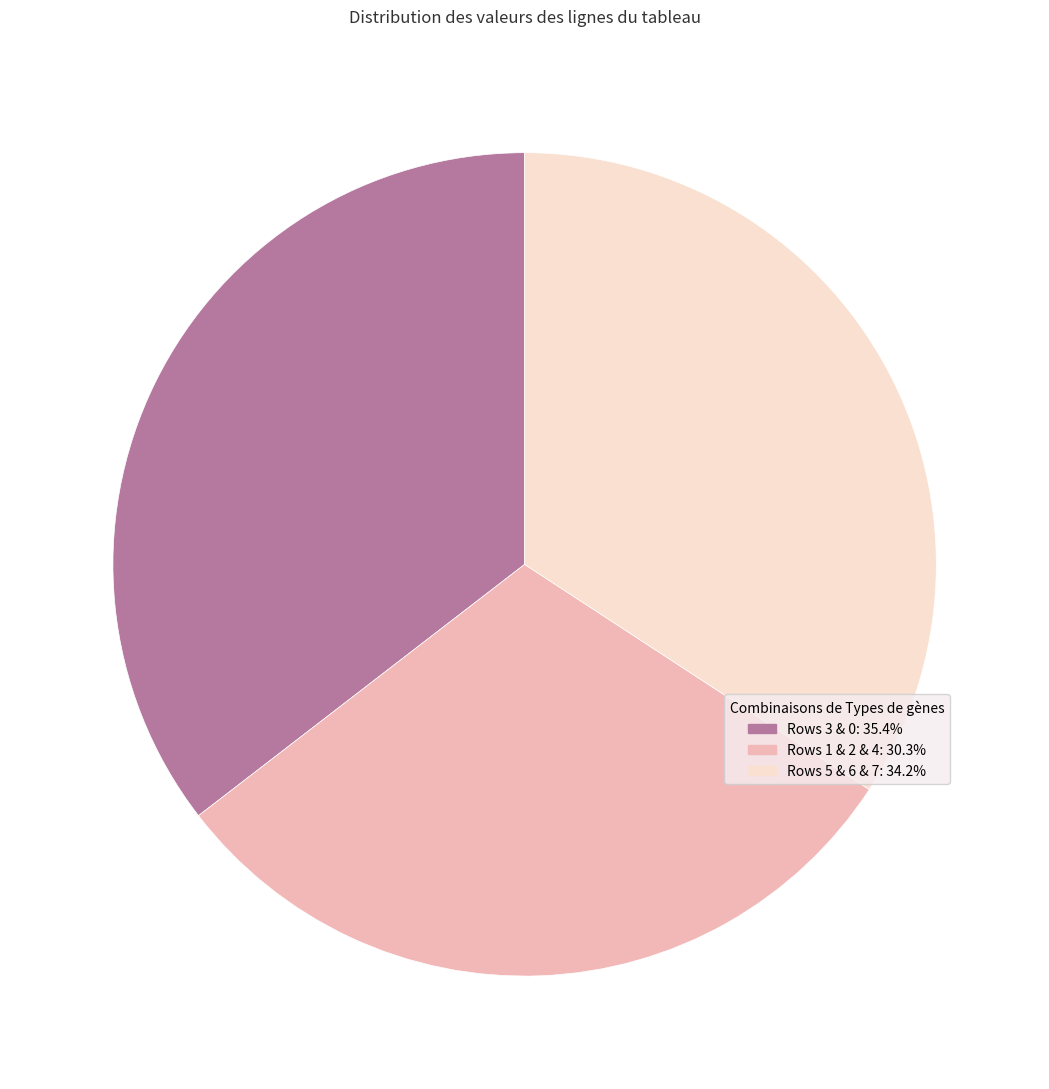

Is there any slice that represents more than half of the pie?

No